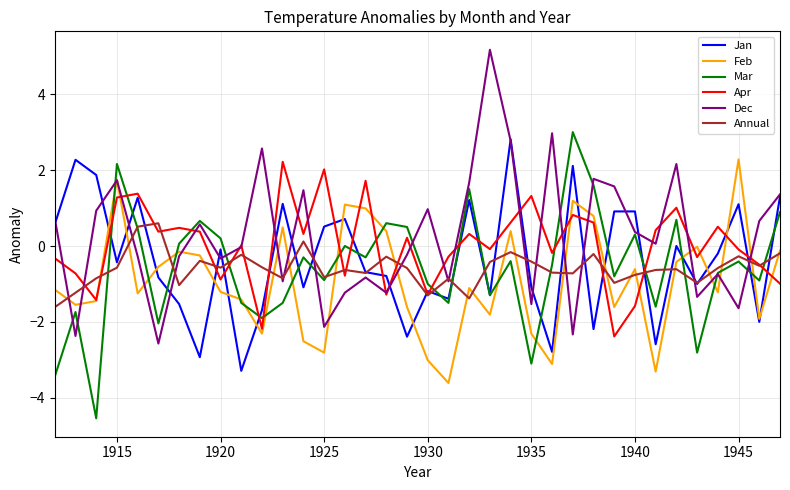

Count the number of categories in the chart.

36